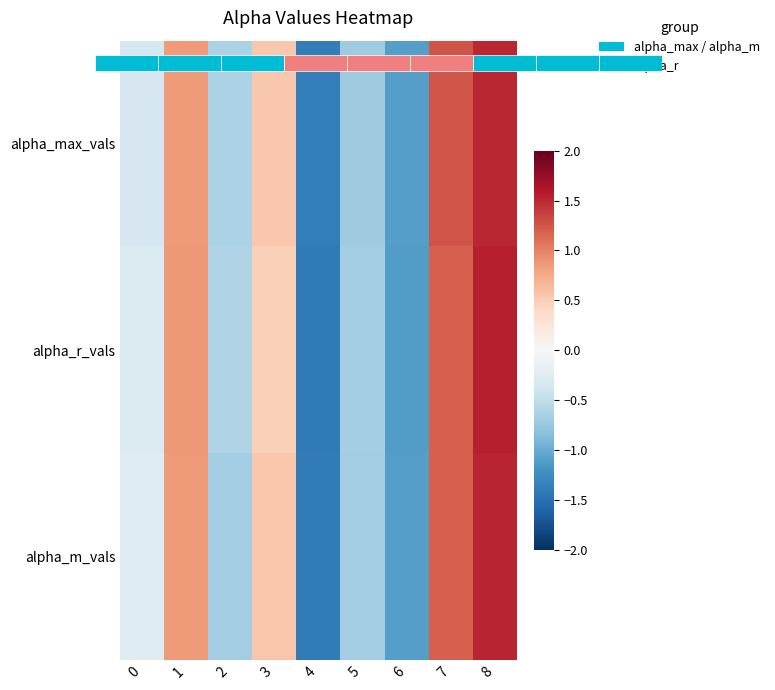

What is the difference between the alpha_m_vals values at 2 and 3?

1.3